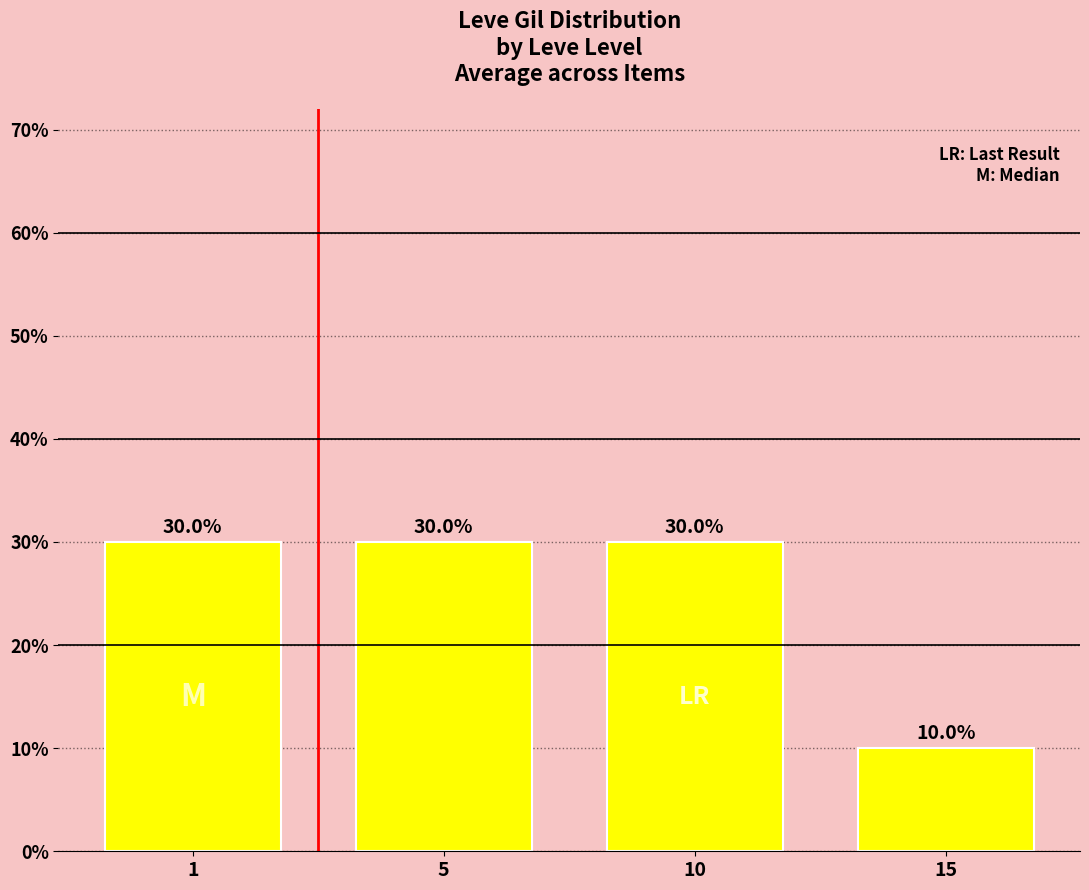

Is it true that the value at 5 is 40?

False